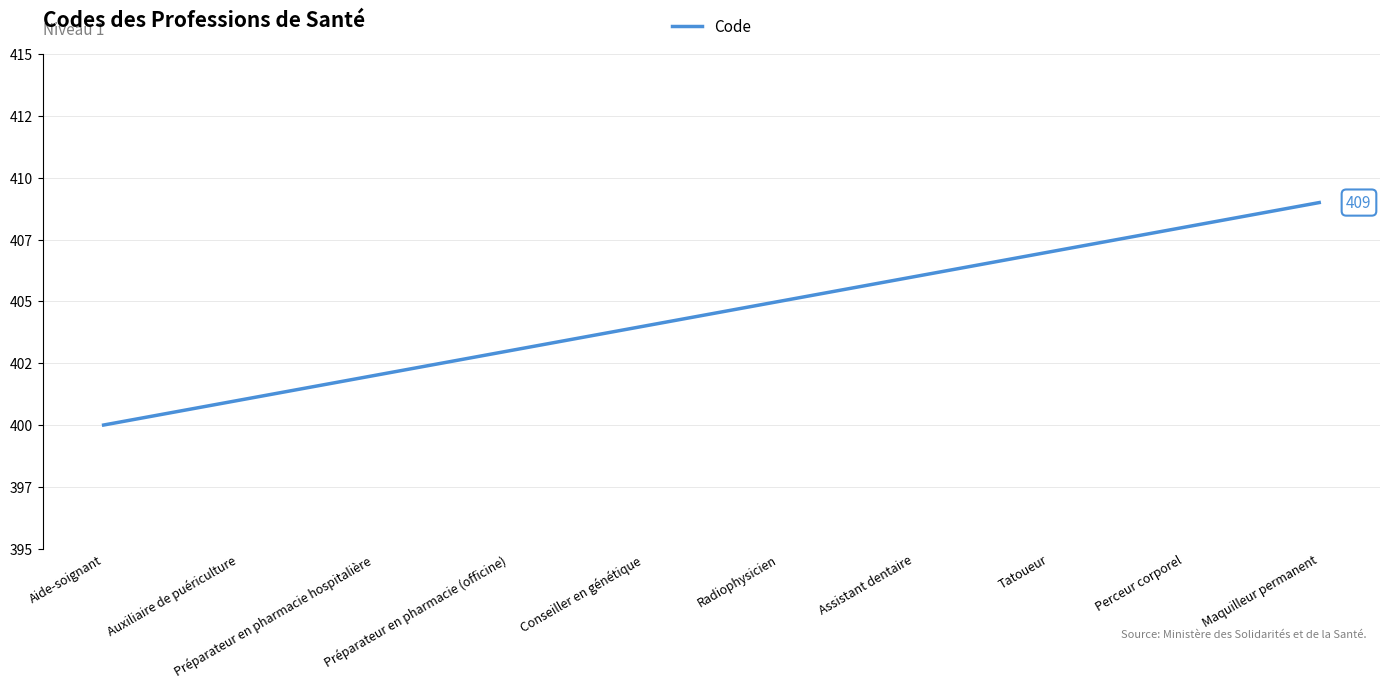

Rank the categories by value from highest to lowest.

Maquilleur permanent, Perceur corporel, Tatoueur, Assistant dentaire, Radiophysicien, Conseiller en génétique, Préparateur en pharmacie (officine), Préparateur en pharmacie hospitalière, Auxiliaire de puériculture, Aide-soignant